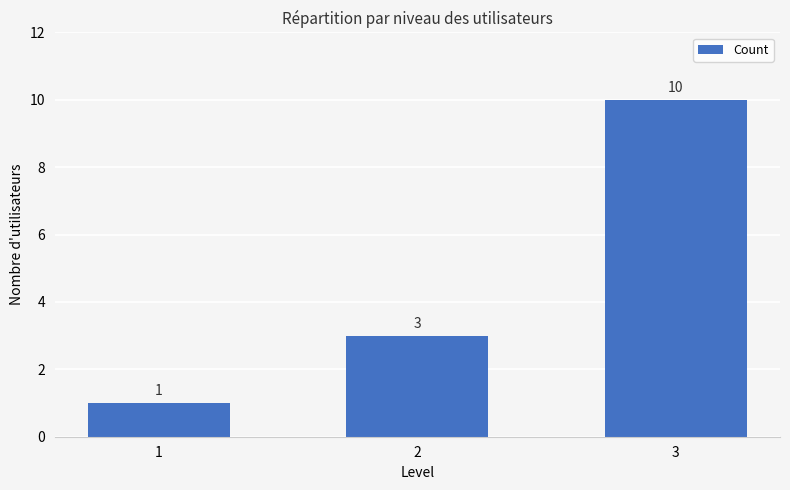

What is the value of the 3rd bar from the left?

10